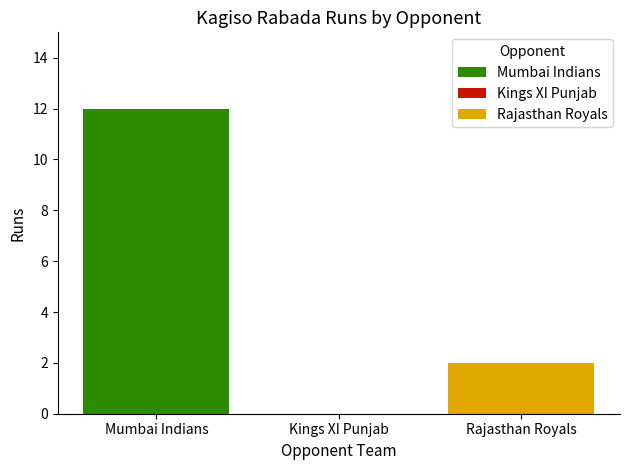

Which series has the widest spread of values?

Mumbai Indians